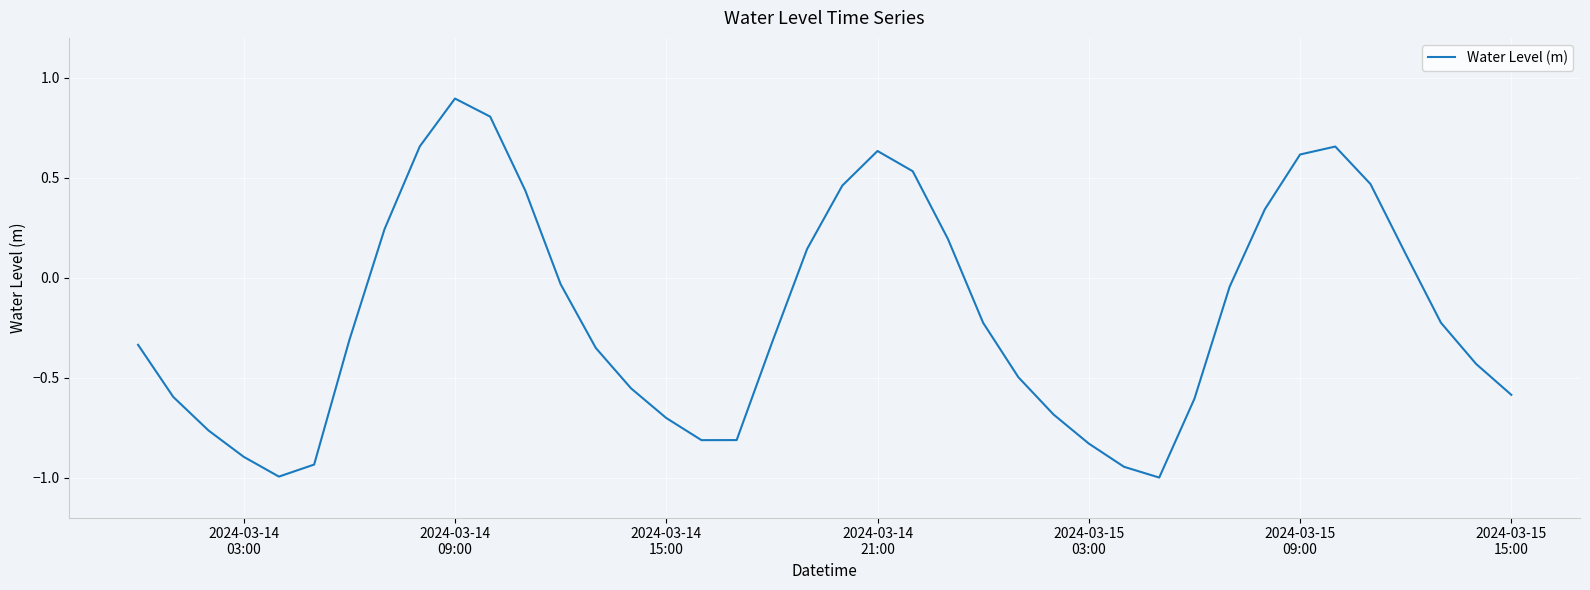

What is the smallest value displayed?

-1.0